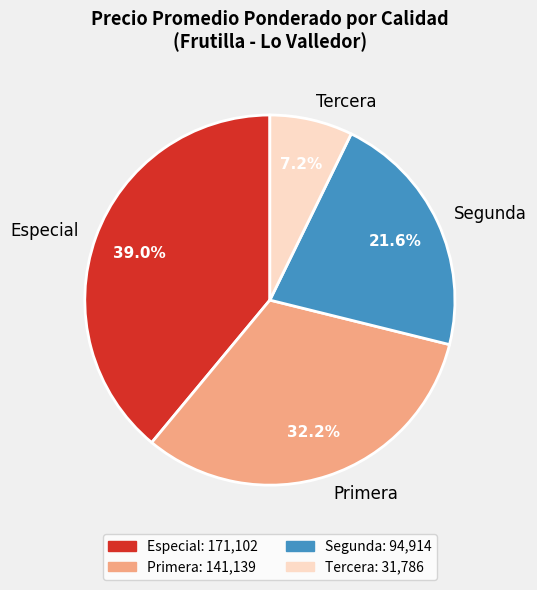

What is the total percentage of Tercera and Especial?

46.2%